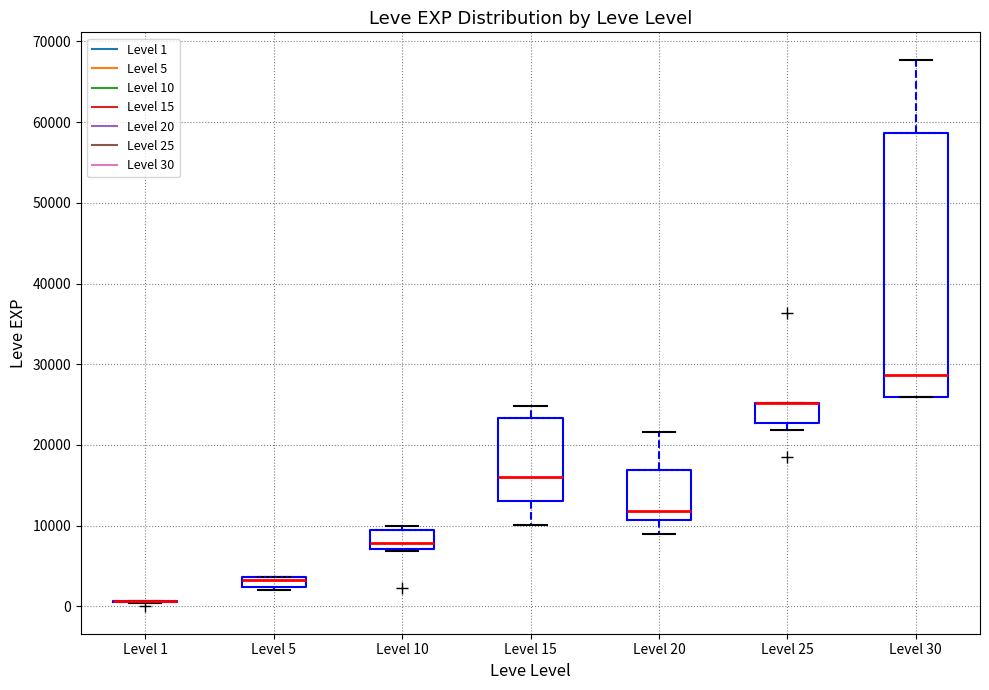

Where is the lower edge of the box for Level 30 on the y-axis? The values are not printed on the chart, so give them approximately, as read against the axis.

26000